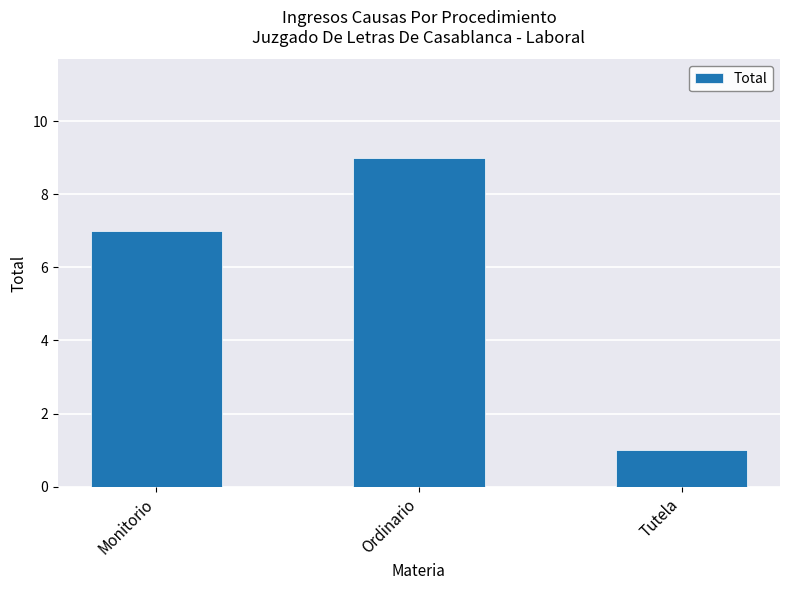

What is the sum of the values at Monitorio and Ordinario?

16